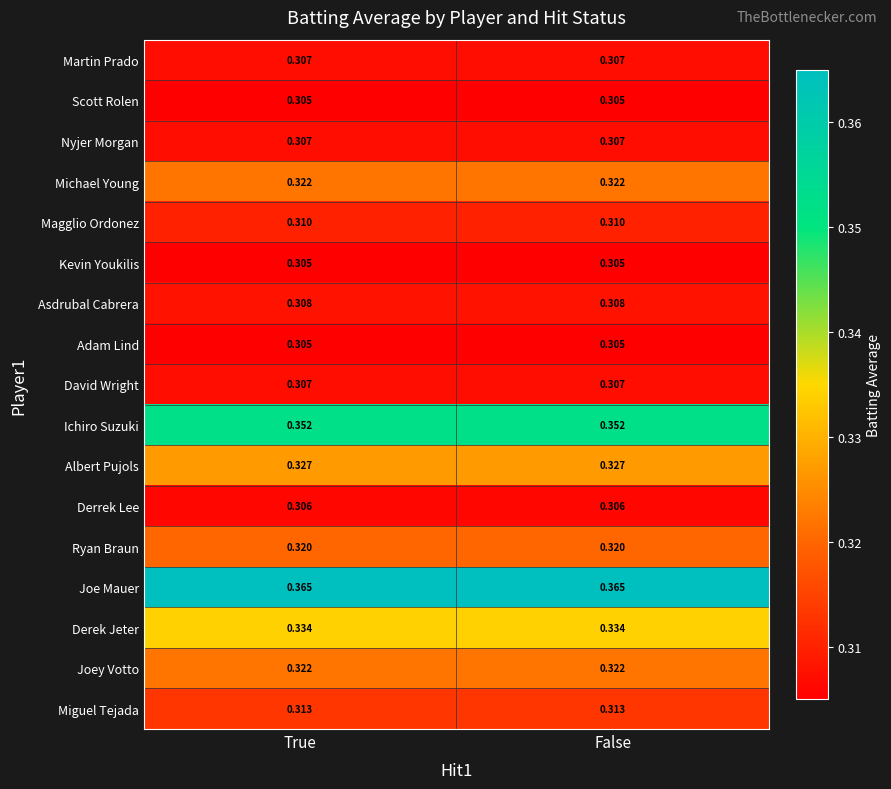

Which series has the largest total across all categories?

Joe Mauer